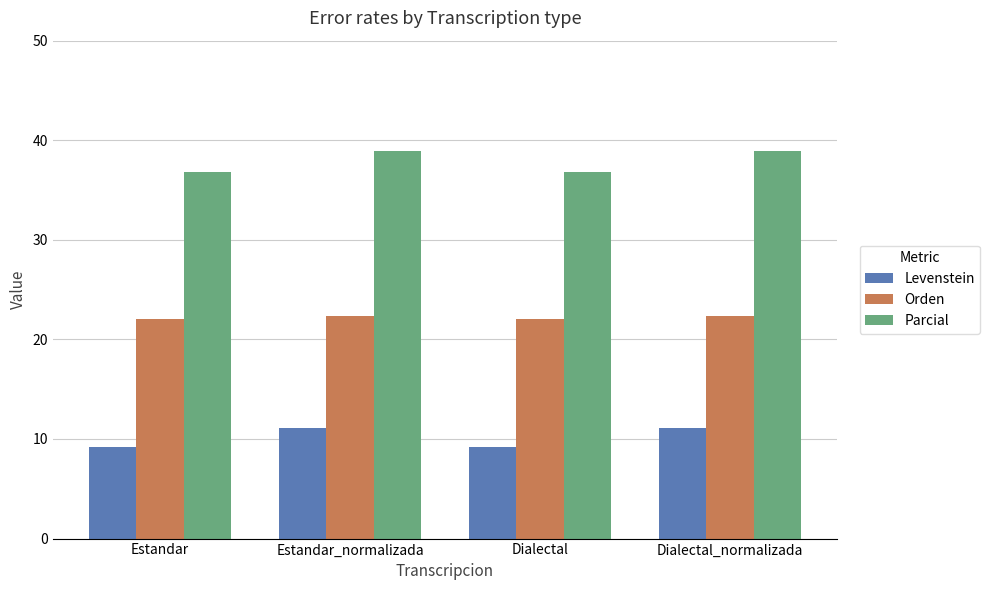

Reading right to left, what are all the values shown in this chart?

Levenstein: Dialectal_normalizada=11.1	Dialectal=9.2	Estandar_normalizada=11.1	Estandar=9.2
Orden: Dialectal_normalizada=22.4	Dialectal=22.1	Estandar_normalizada=22.4	Estandar=22.1
Parcial: Dialectal_normalizada=38.9	Dialectal=36.8	Estandar_normalizada=38.9	Estandar=36.8